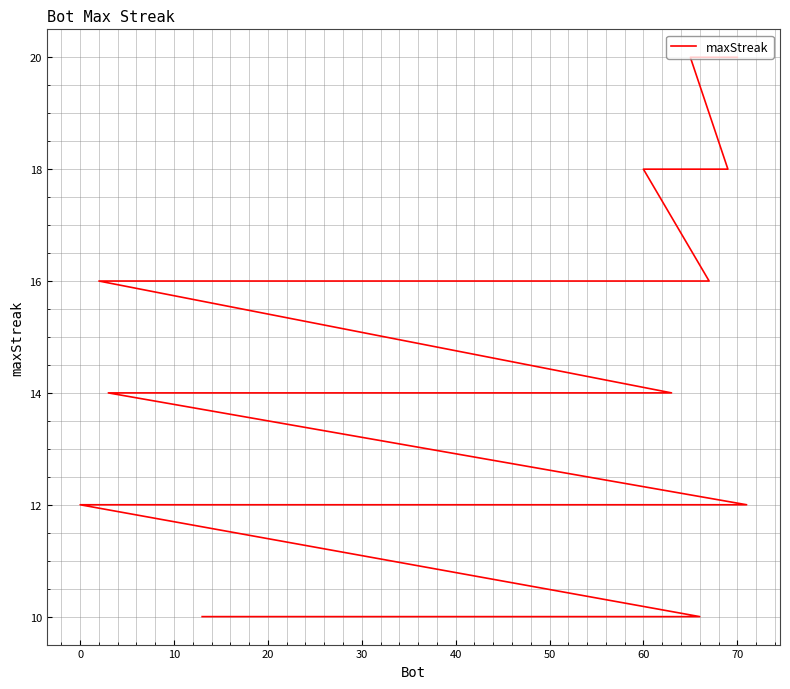

How many values exceed 12?

19